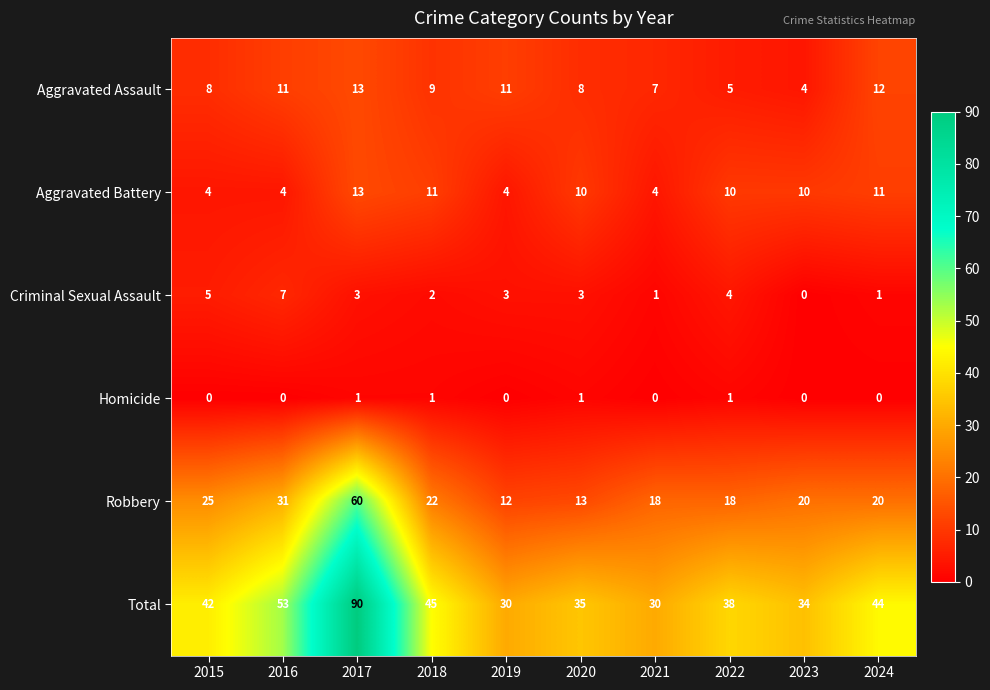

Rank the series at 2018 from lowest to highest value.

Homicide, Criminal Sexual Assault, Aggravated Assault, Aggravated Battery, Robbery, Total